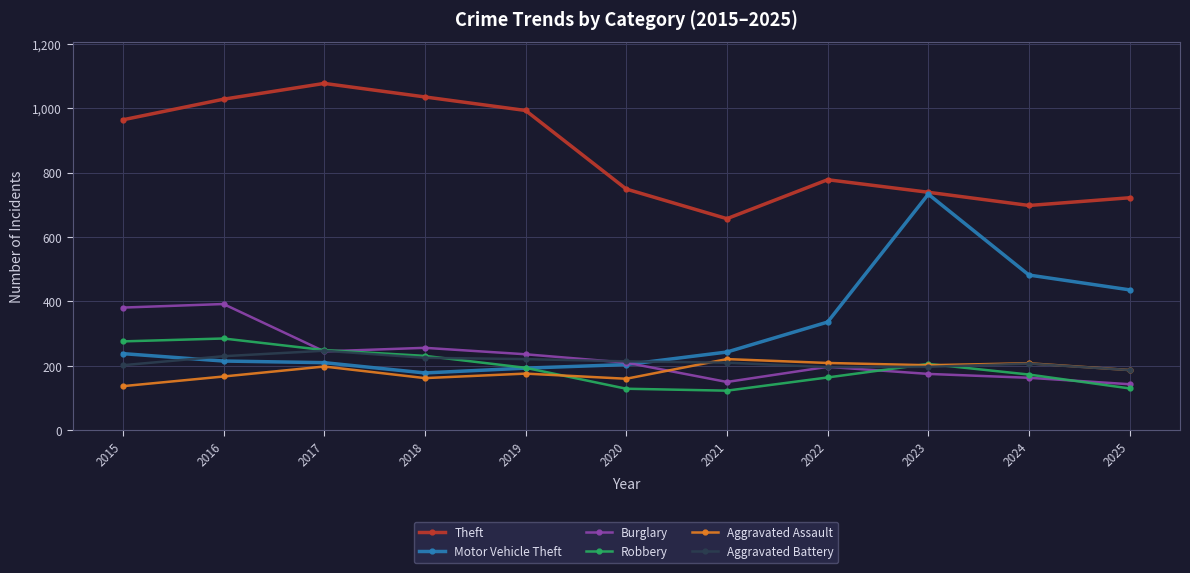

What are all the series names shown in the legend?

Theft, Motor Vehicle Theft, Burglary, Robbery, Aggravated Assault, Aggravated Battery